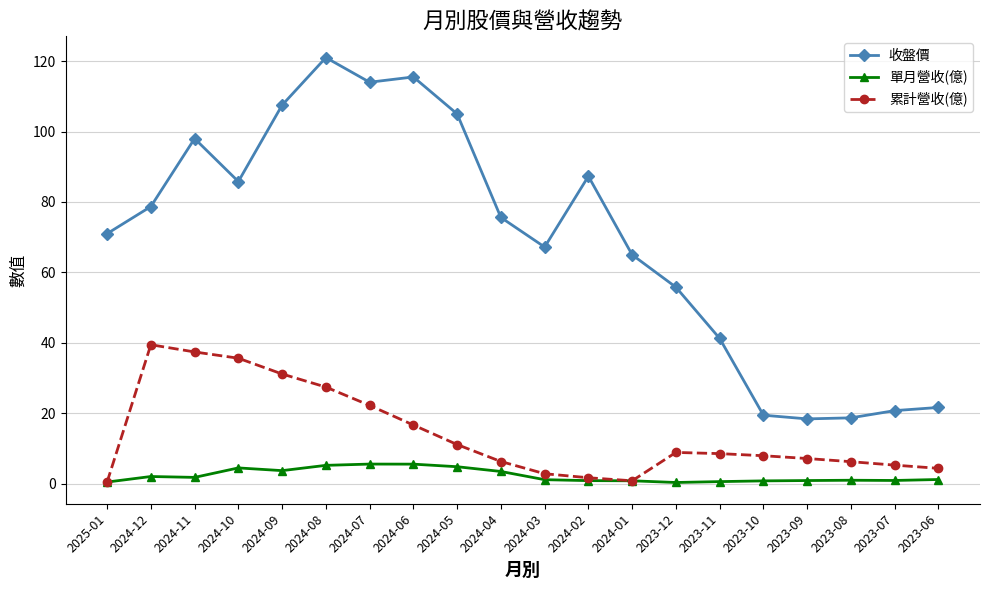

In 累計營收(億), how many points are higher than both neighbors (excluding endpoints)?

2